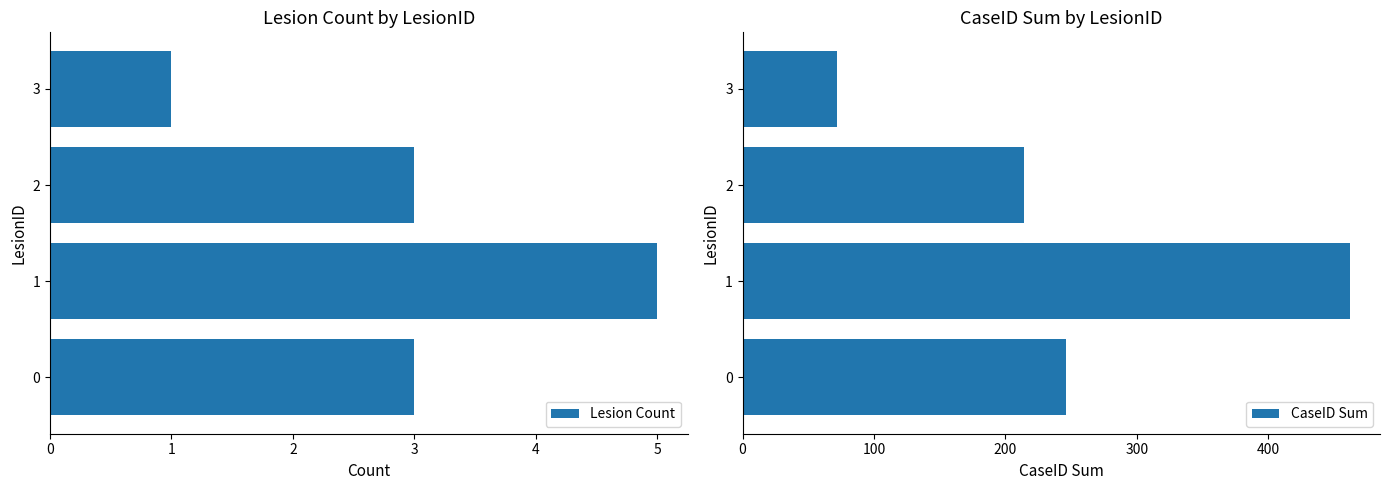

Rank the categories by CaseID Sum value from highest to lowest.

1, 0, 2, 3